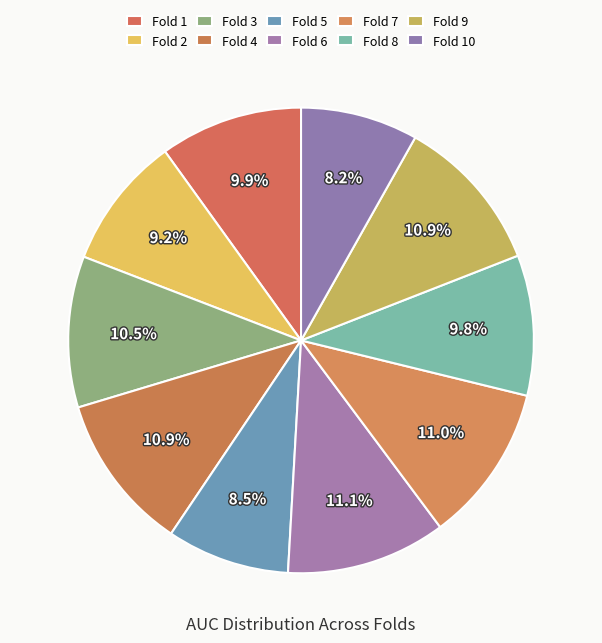

How many slices are in this pie chart?

10